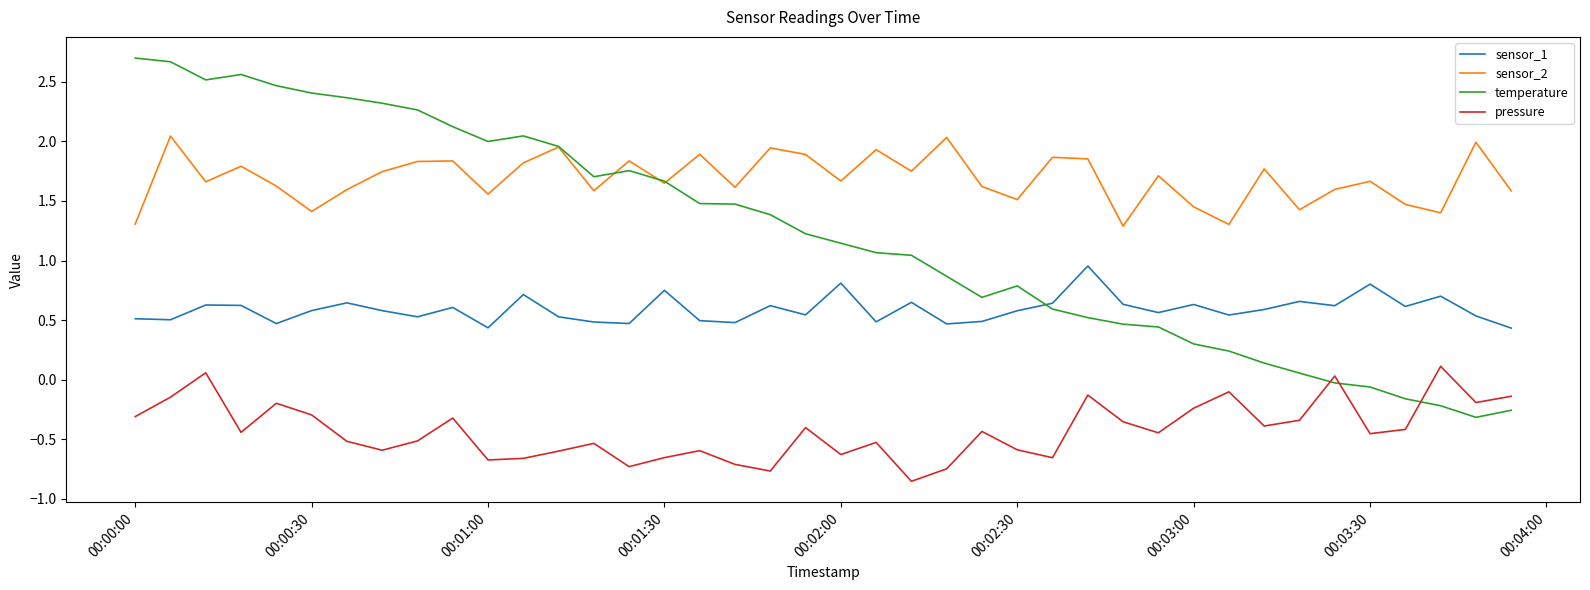

Rank the series by their average value, from lowest to highest.

pressure, sensor_1, temperature, sensor_2